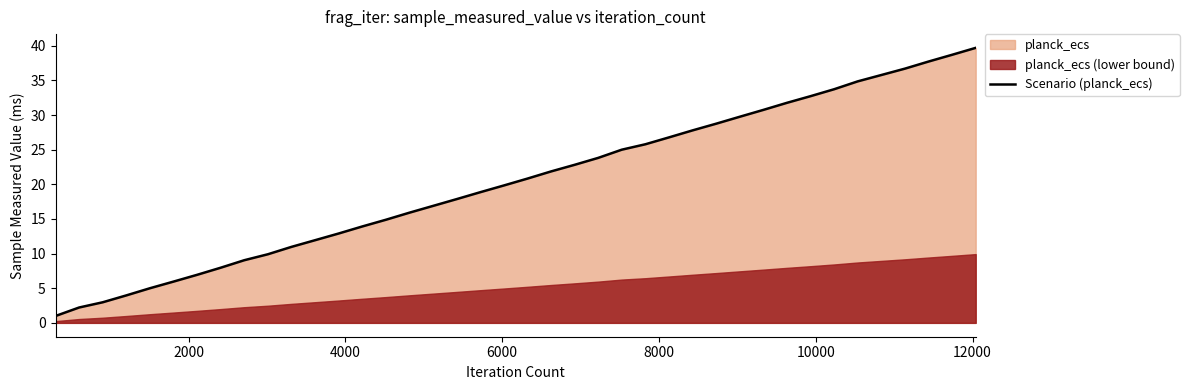

How many categories are shown in the chart?

40